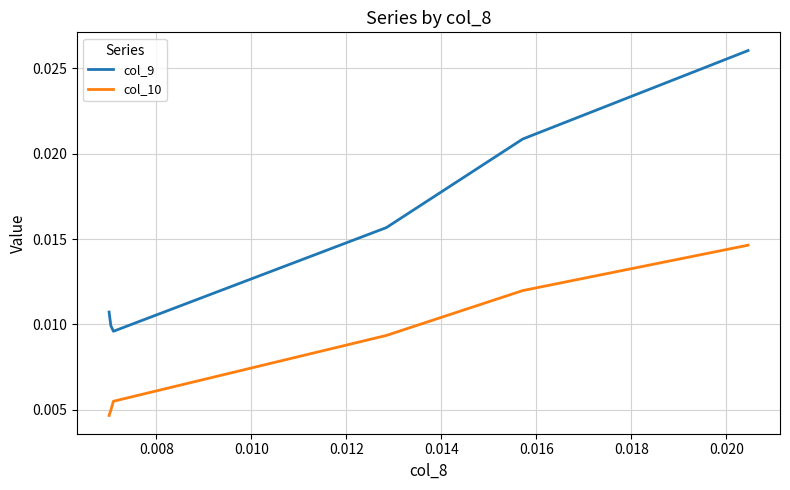

True or false: col_10 and col_9 intersect in this chart.

False